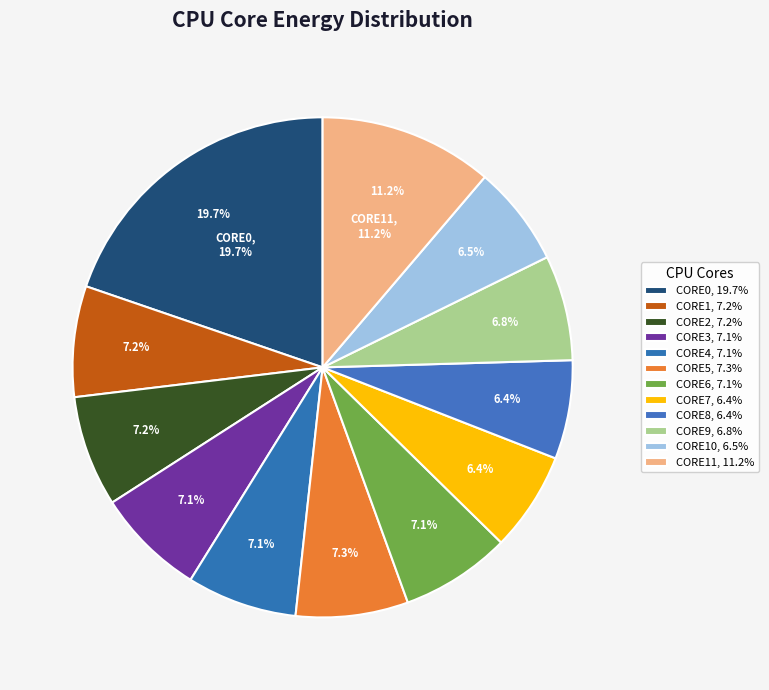

Is it true that CORE7 is 1% of the pie?

False